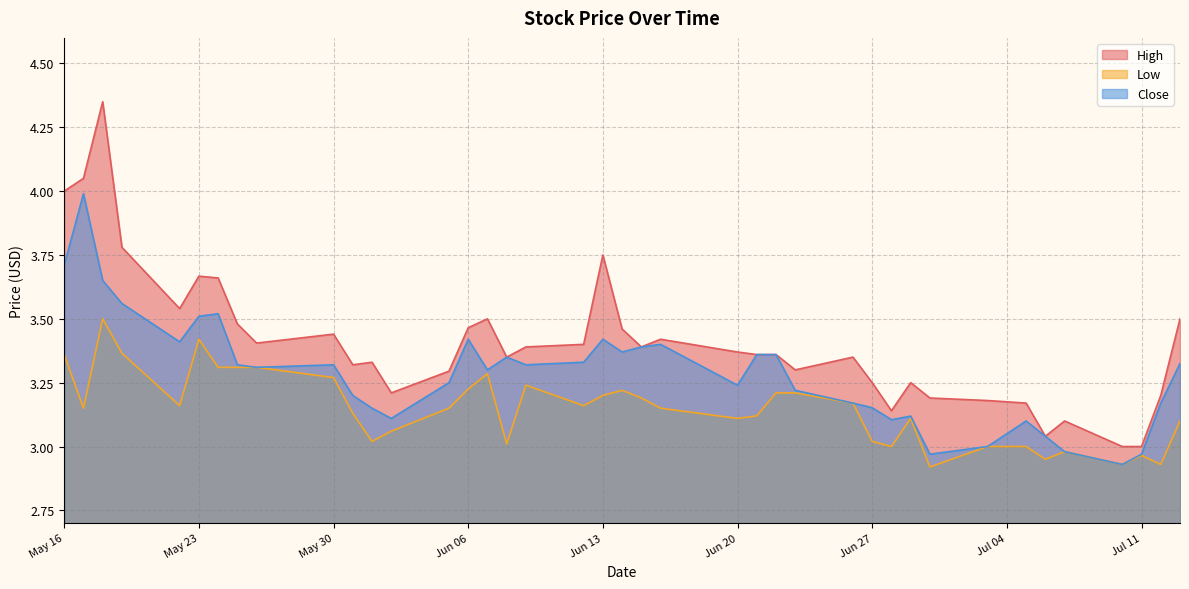

How many lines are shown in the chart?

3